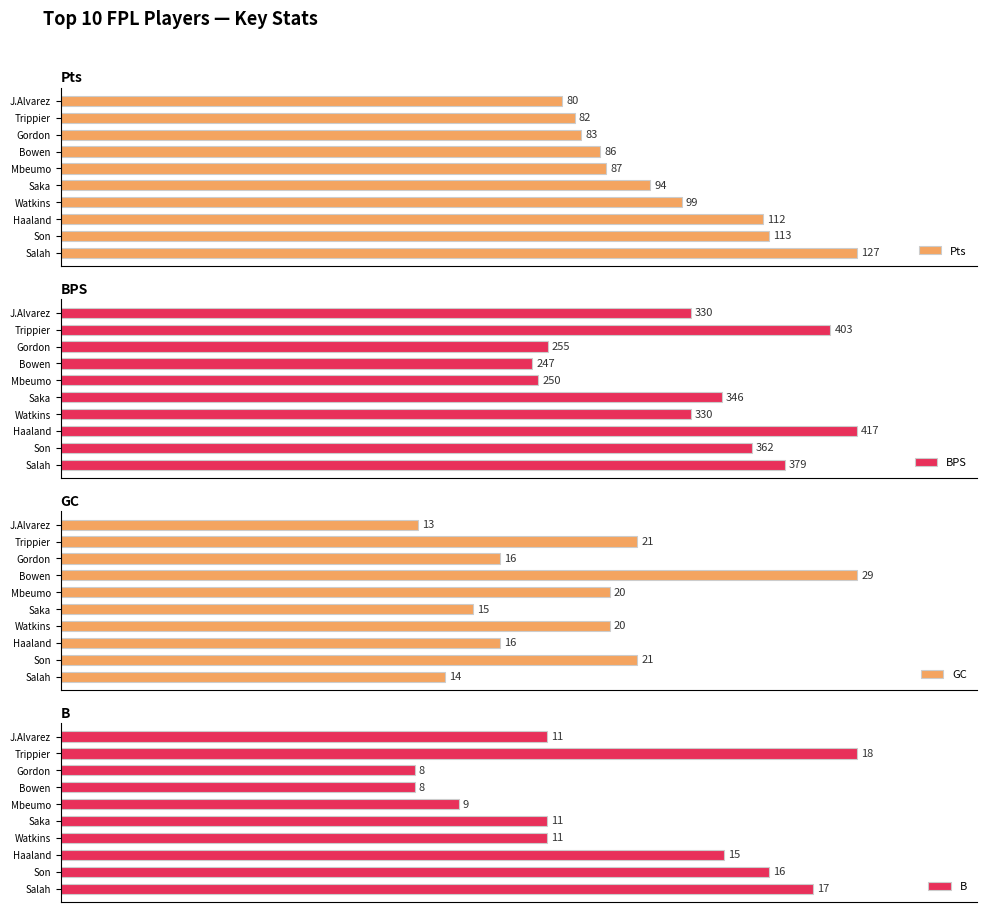

Count the number of categories in the chart.

10